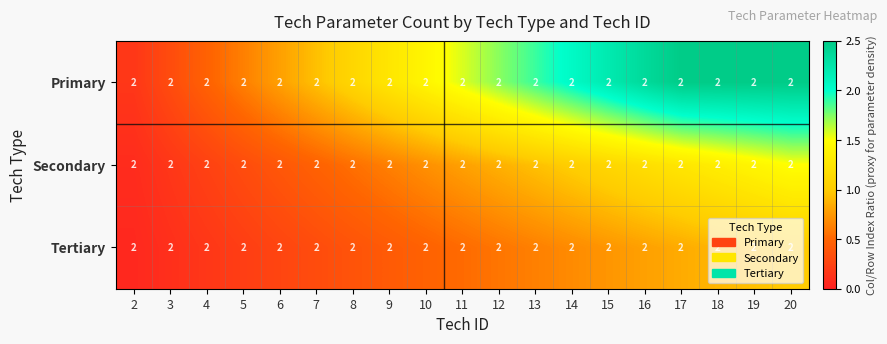

What is the minimum value for Tertiary?

0.1